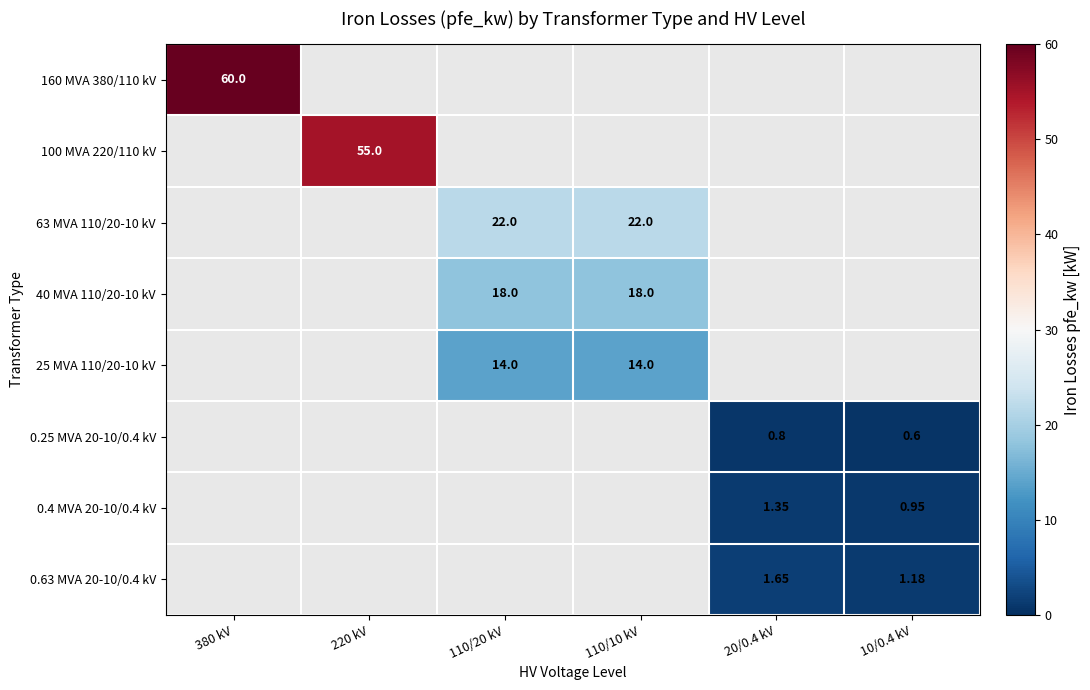

How many data points in 0.25 MVA 20-10/0.4 kV are above 0?

2